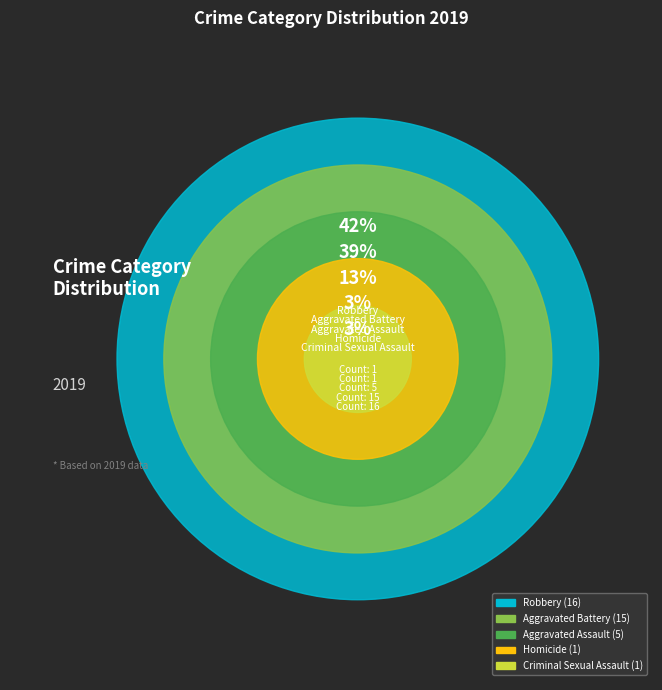

Which category has the biggest portion of the pie?

Robbery